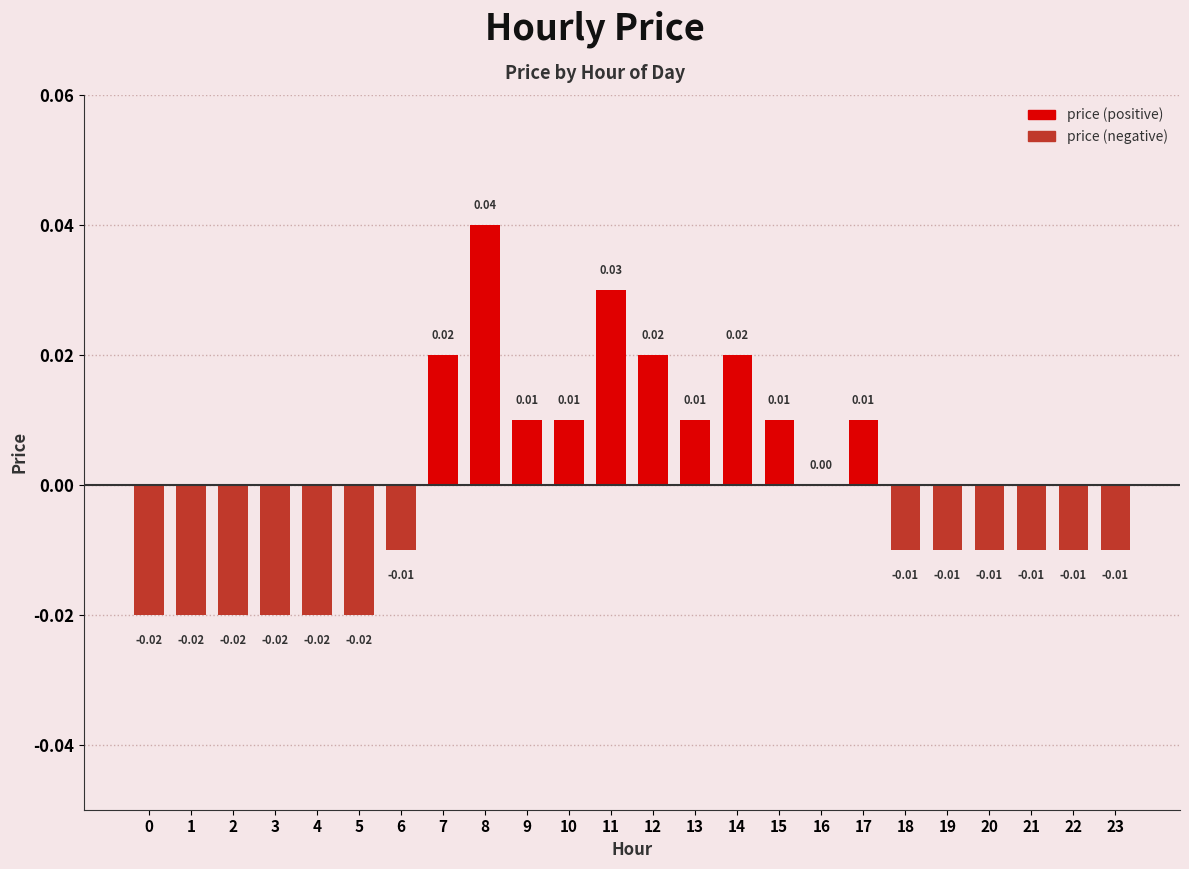

How many series are shown in this chart?

1